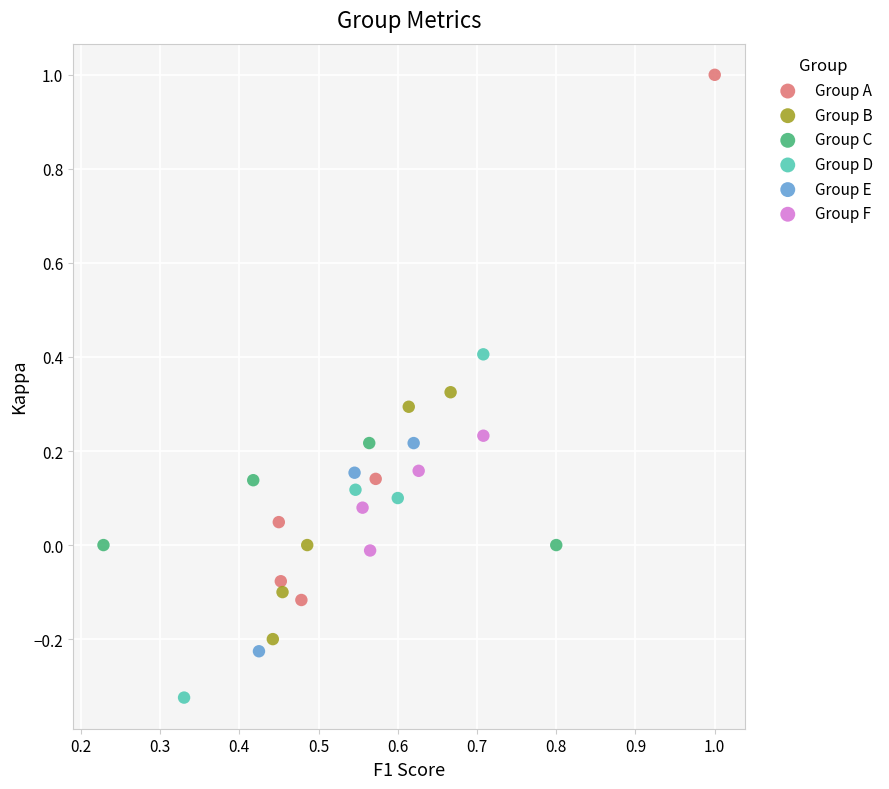

Which series contains the lowest Y value?

Group D